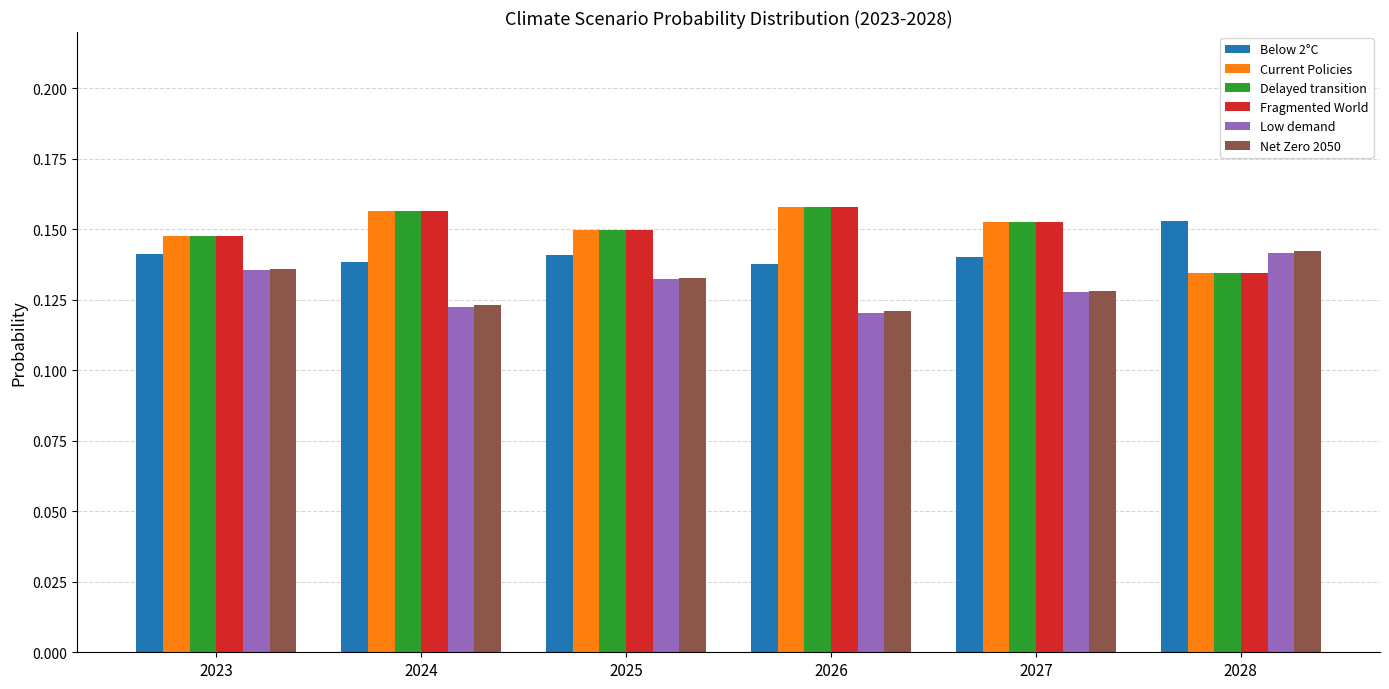

Are the bars grouped side by side (vs. stacked)?

Yes